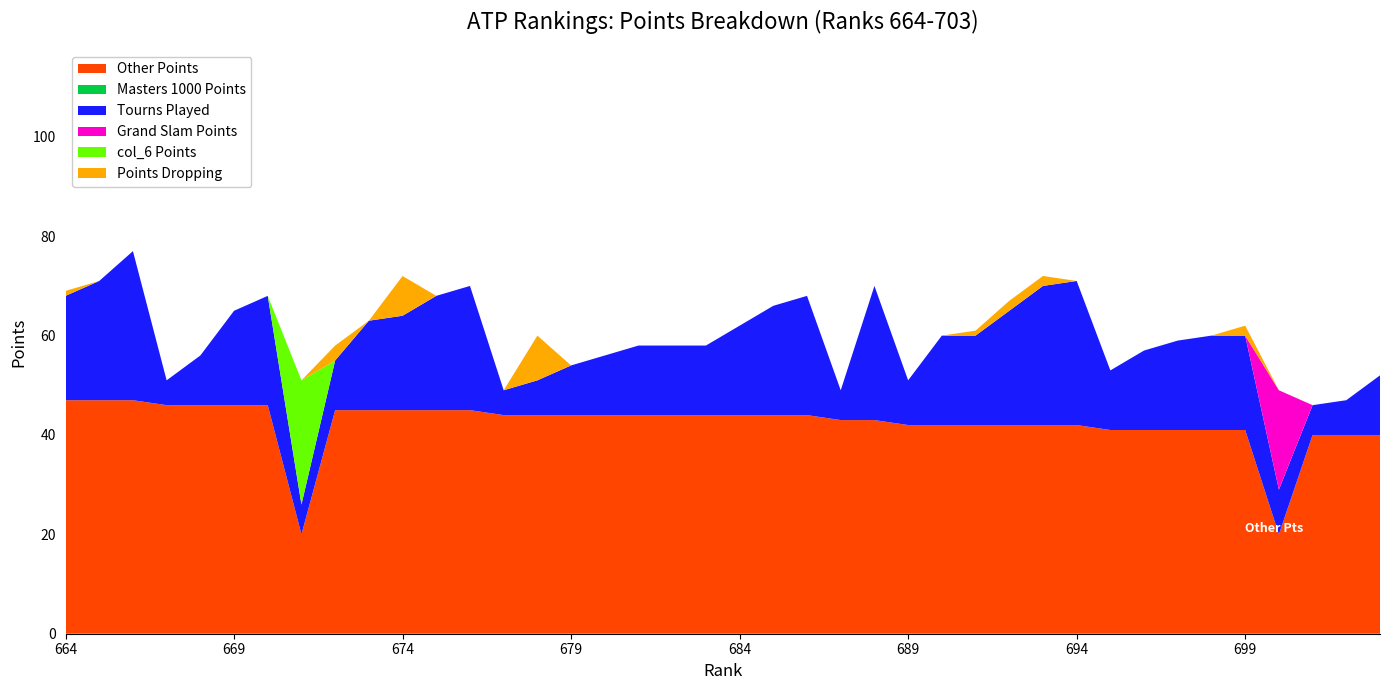

Reading left to right, extract all data points from this chart.

Other Points: 47	47	47	46	46	46	46	20	45	45	45	45	45	44	44	44	44	44	44	44	44	44	44	43	43	42	42	42	42	42	42	41	41	41	41	41	20	40	40	40
Masters 1000 Points: 0	0	0	0	0	0	0	0	0	0	0	0	0	0	0	0	0	0	0	0	0	0	0	0	0	0	0	0	0	0	0	0	0	0	0	0	0	0	0	0
Tourns Played: 21	24	30	5	10	19	22	6	10	18	19	23	25	5	7	10	12	14	14	14	18	22	24	6	27	9	18	18	23	28	29	12	16	18	19	19	9	6	7	12
Grand Slam Points: 0	0	0	0	0	0	0	0	0	0	0	0	0	0	0	0	0	0	0	0	0	0	0	0	0	0	0	0	0	0	0	0	0	0	0	0	20	0	0	0
col_6 Points: 0	0	0	0	0	0	0	25	0	0	0	0	0	0	0	0	0	0	0	0	0	0	0	0	0	0	0	0	0	0	0	0	0	0	0	0	0	0	0	0
Points Dropping: 1	0	0	0	0	0	0	0	3	0	8	0	0	0	9	0	0	0	0	0	0	0	0	0	0	0	0	1	2	2	0	0	0	0	0	2	0	0	0	0